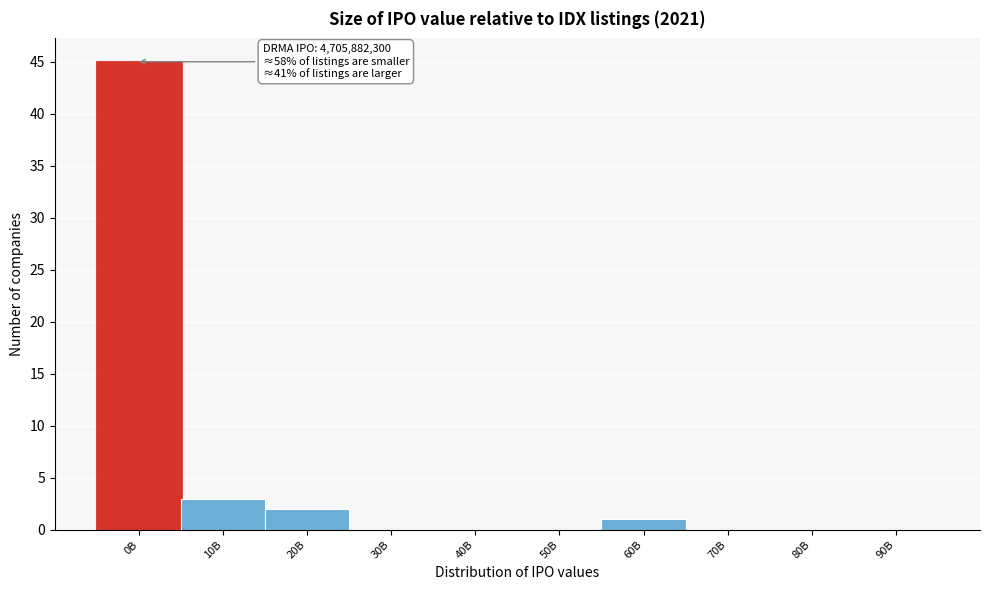

Reading left to right, list all the values displayed in this chart.

0B=45	10B=3	20B=2	30B=0	40B=0	50B=0	60B=1	70B=0	80B=0	90B=0